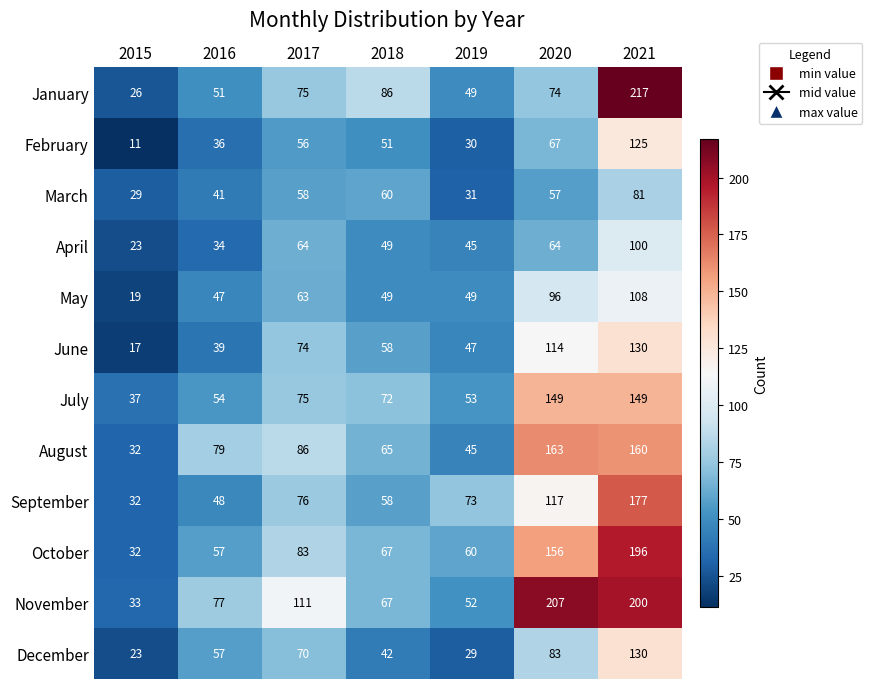

What is the difference between the maximum and second lowest values in the October series?

139